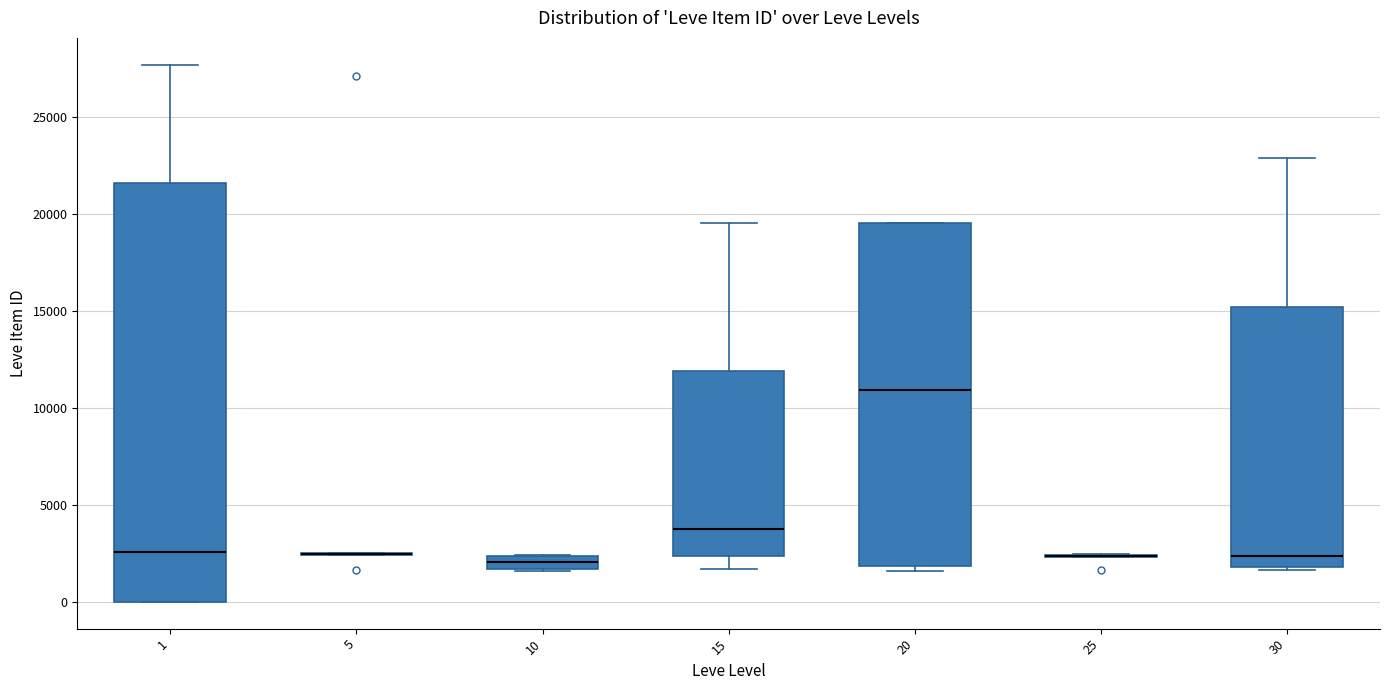

Which box is the tallest, from its lower edge to its upper edge?

1